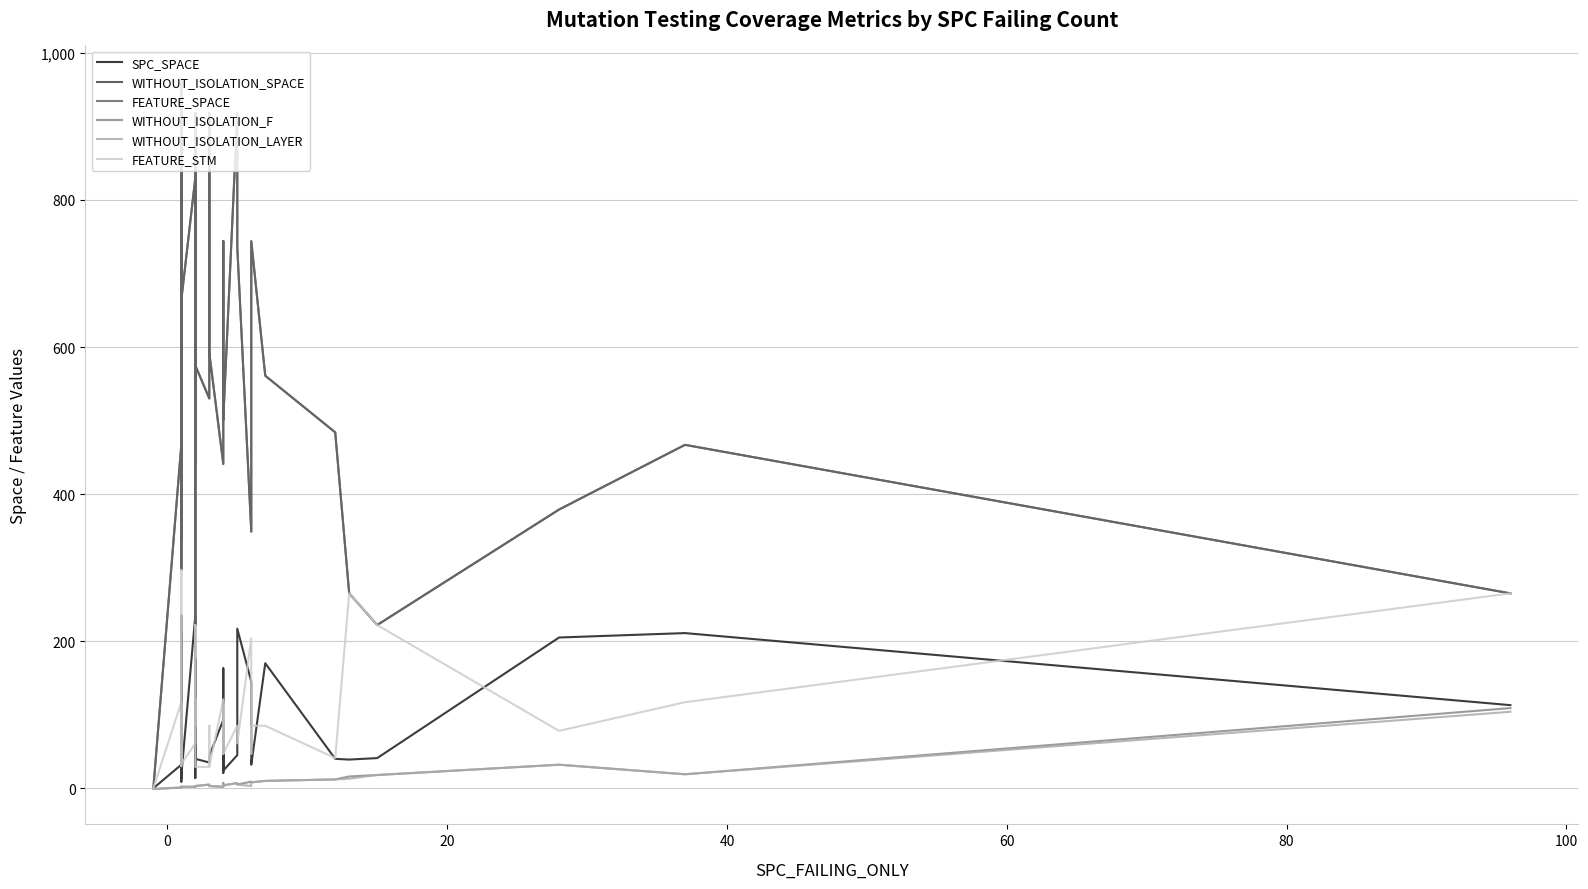

What are all the series names shown in the legend?

SPC_SPACE, WITHOUT_ISOLATION_SPACE, FEATURE_SPACE, WITHOUT_ISOLATION_F, WITHOUT_ISOLATION_LAYER, FEATURE_STM